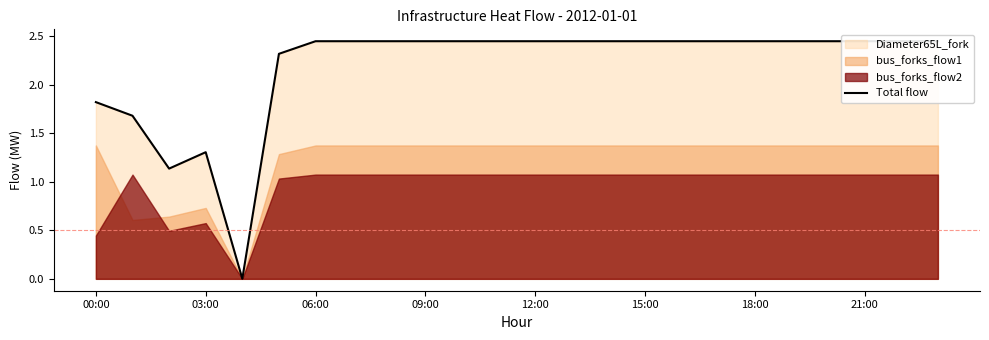

True or false: there are more than 2 points higher than both neighbors.

False